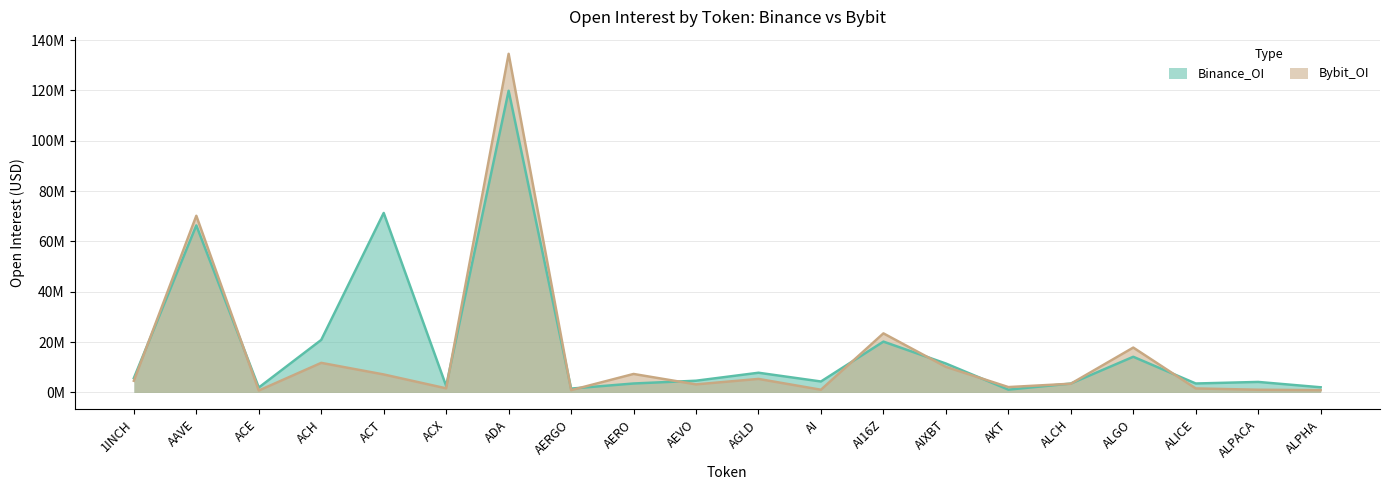

Count the number of data series in this chart.

2